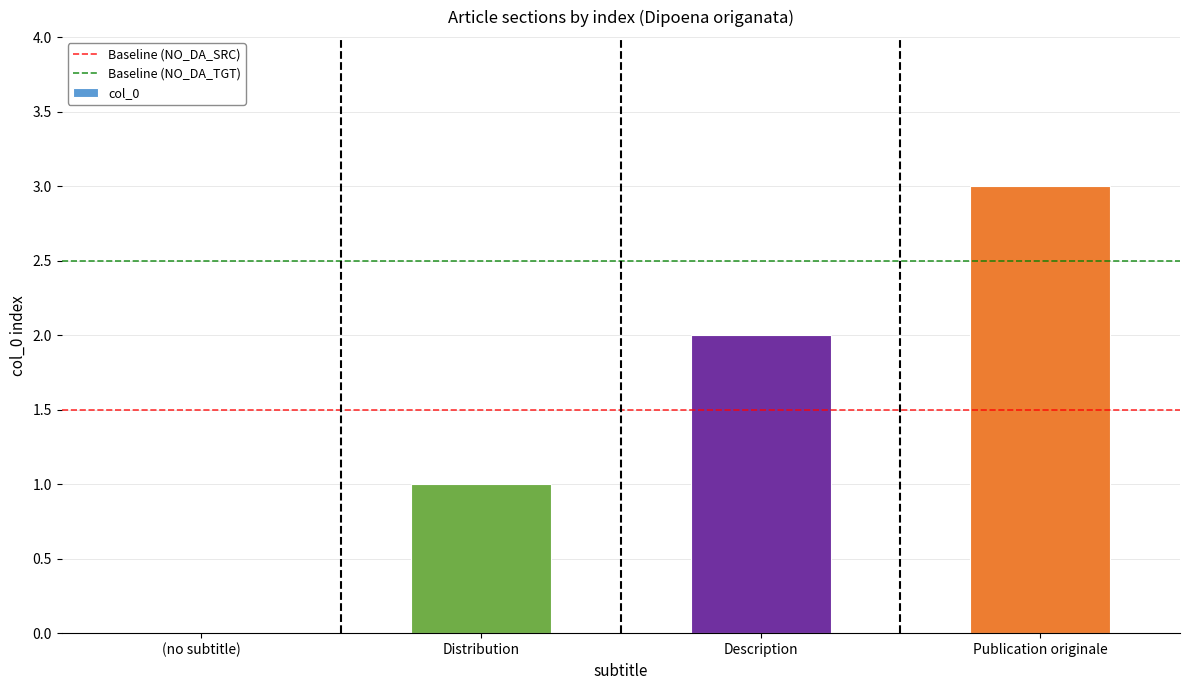

The value at Description is 2. True or false?

True